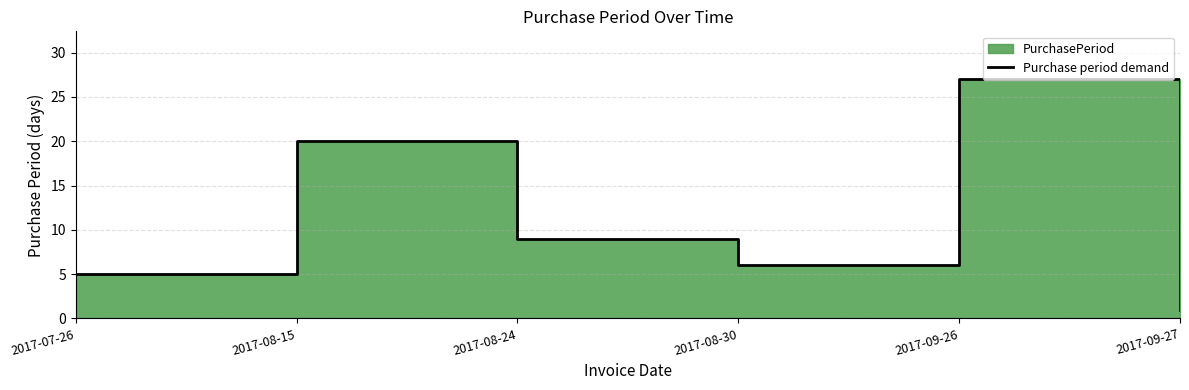

Where is the data nearest to the value 14?

2017-08-24